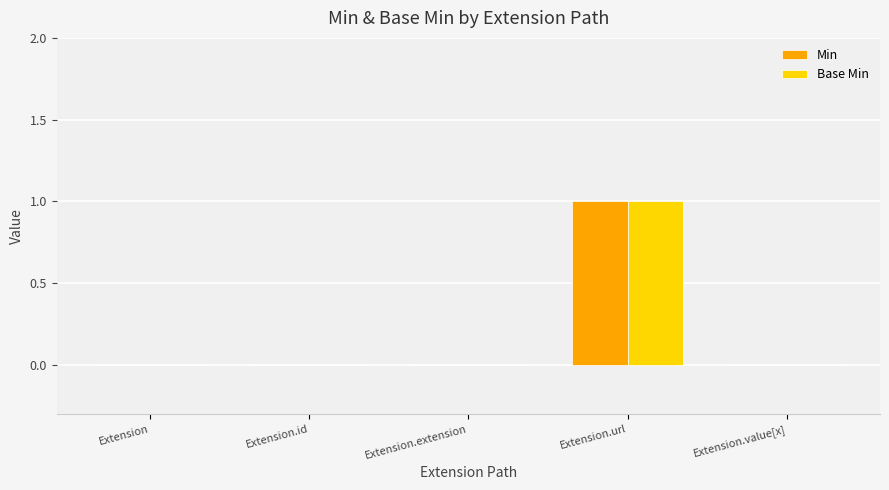

True or false: Min has a value of 0 at Extension.id.

True